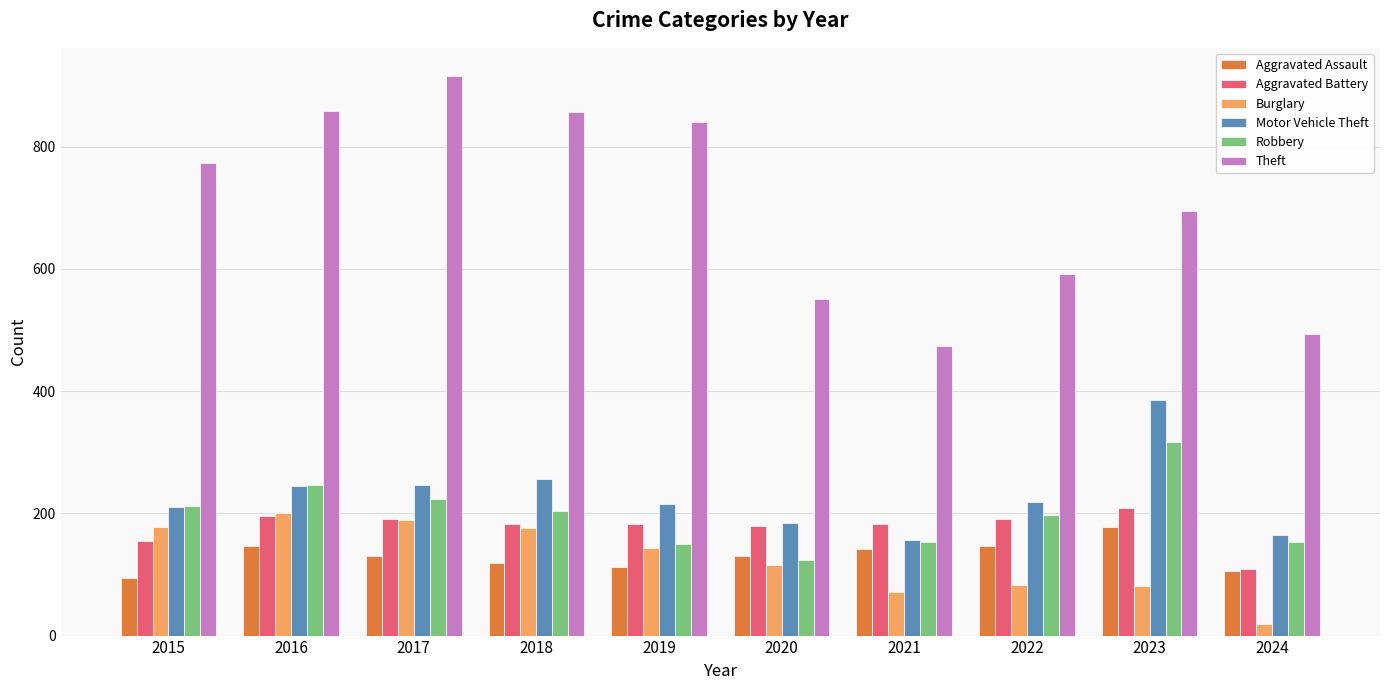

At which label does Theft reach its minimum?

2021